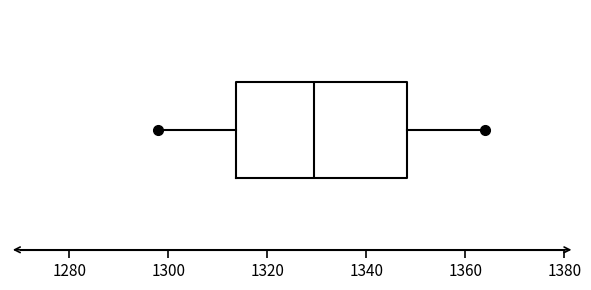

Read this box plot against the x-axis: the position of the median line, the range covered by the box, and the ends of both whiskers. The values are not printed on the chart, so give them approximately, as read against the axis.

median 1330, box 1314 to 1348, whiskers 1298 to 1364